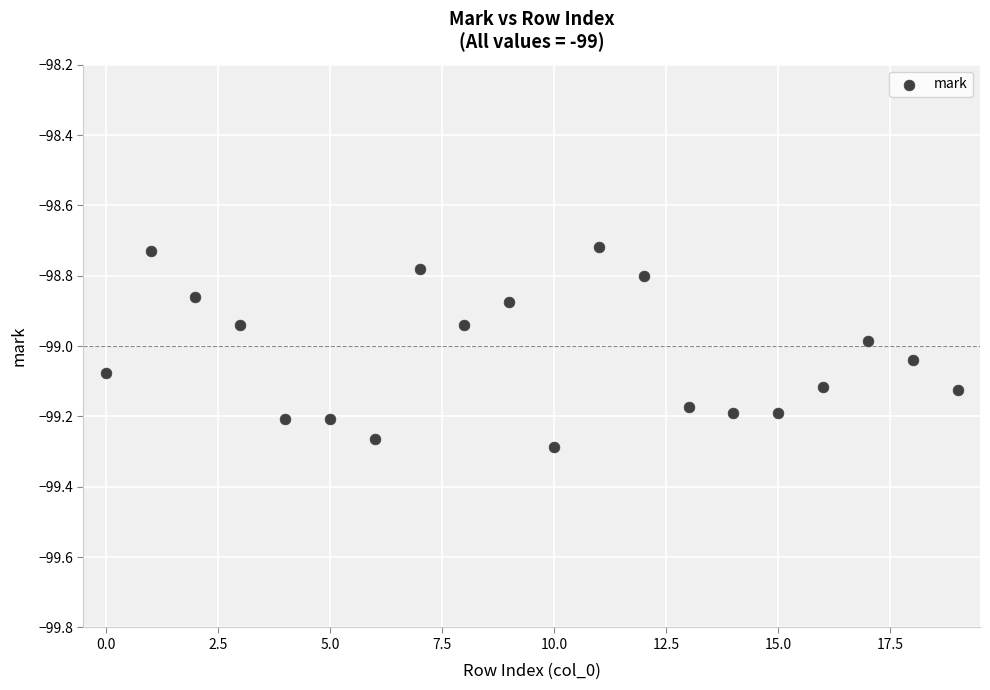

What is the range of Y values (max minus min)?

0.6